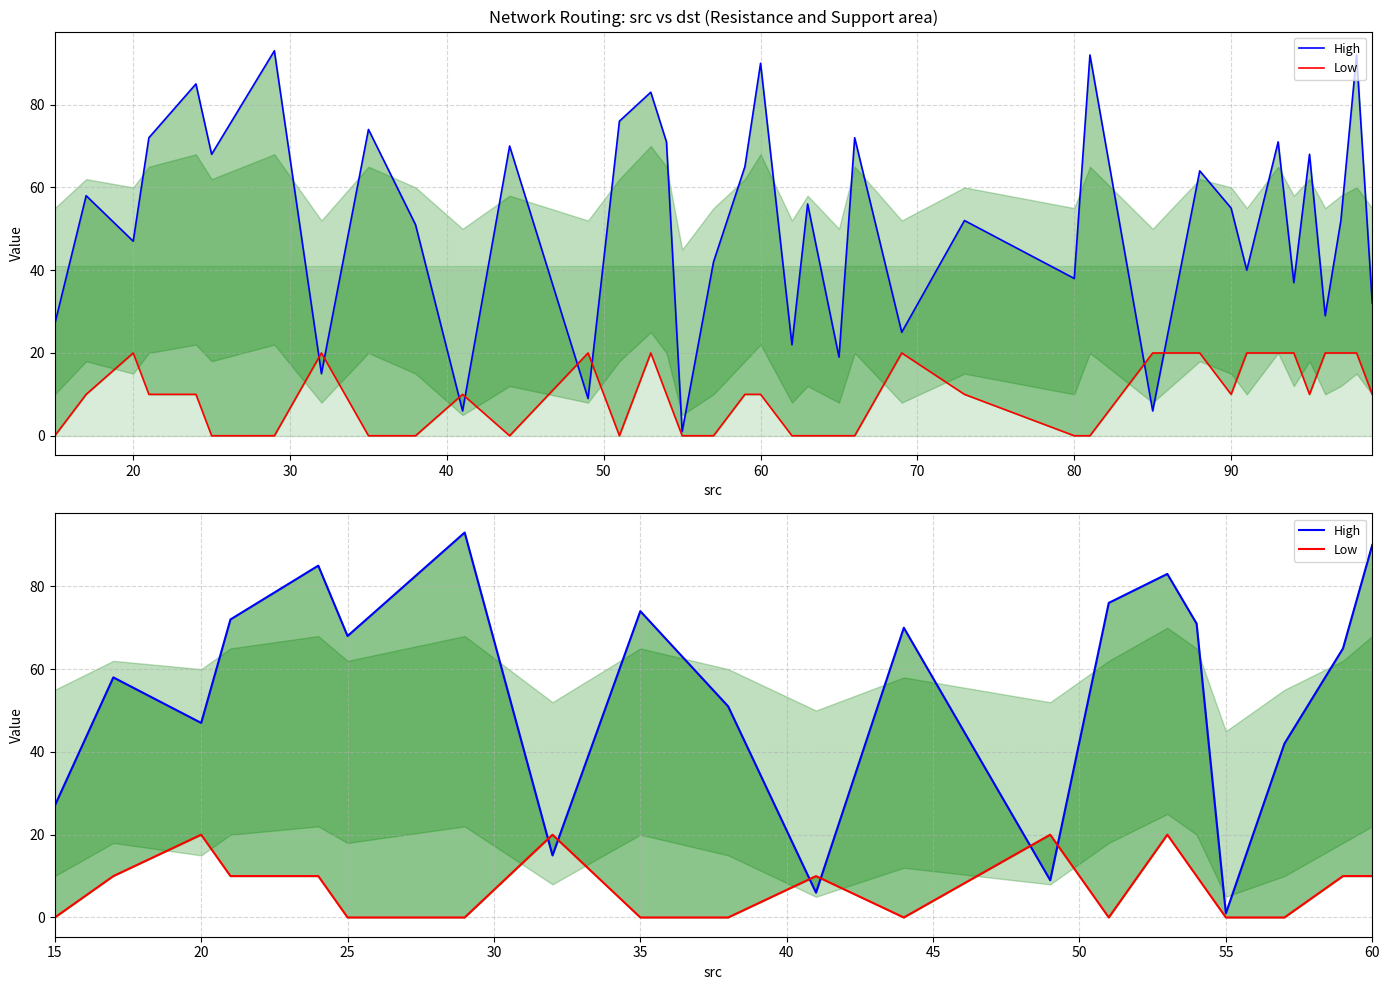

What are all the series names shown in the legend?

High, Low